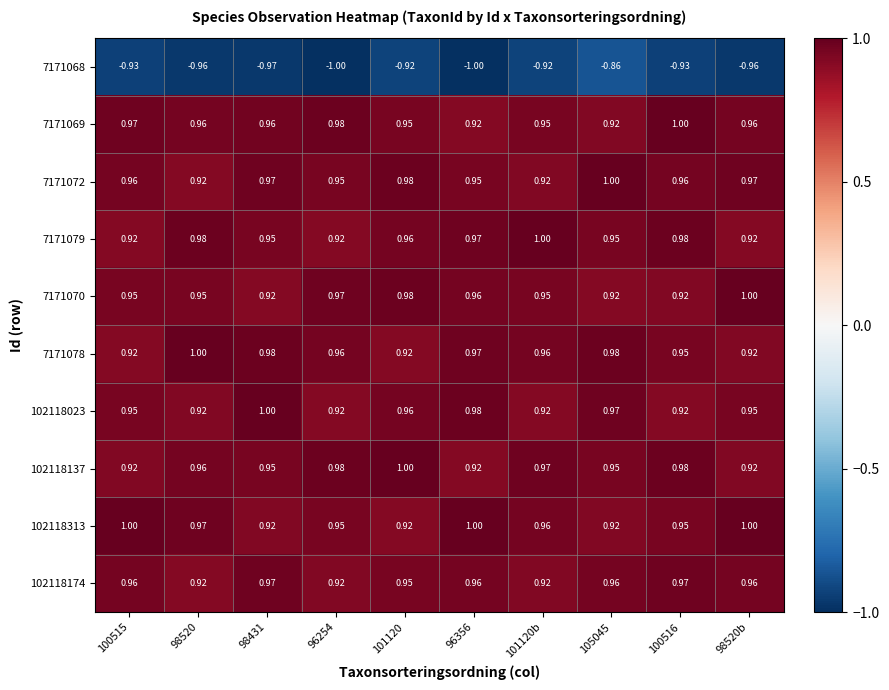

Rank the series at 101120 from highest to lowest value.

102118137, 7171072, 7171070, 7171079, 102118023, 7171069, 102118174, 7171078, 102118313, 7171068